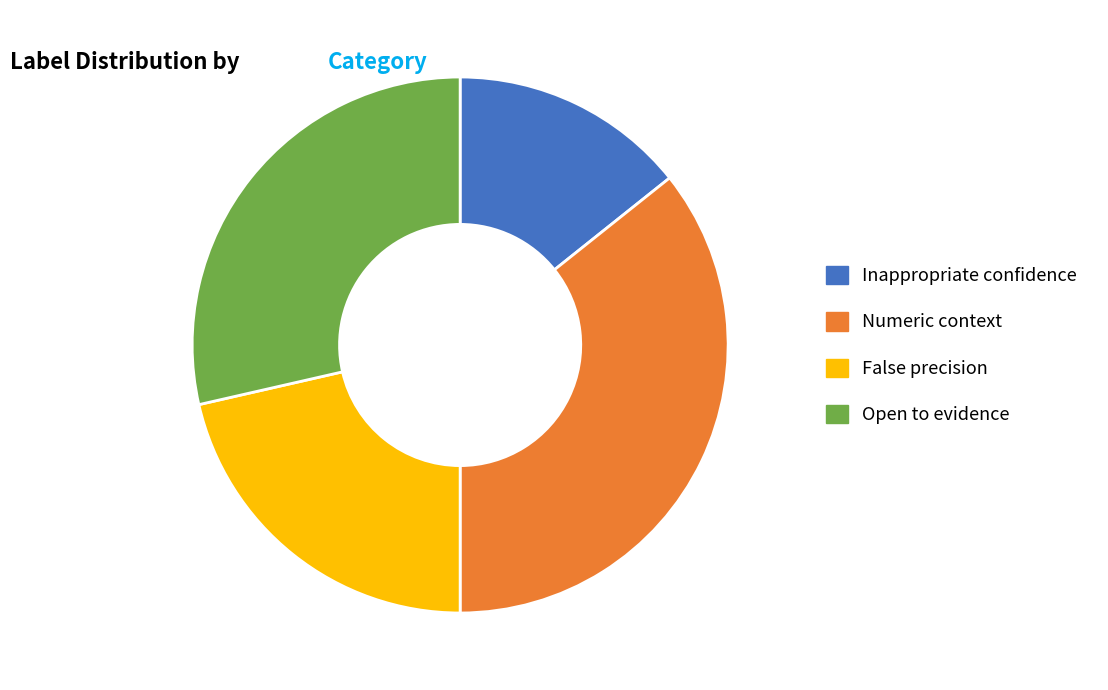

Combined, do Numeric context and False precision account for over 50%?

Yes